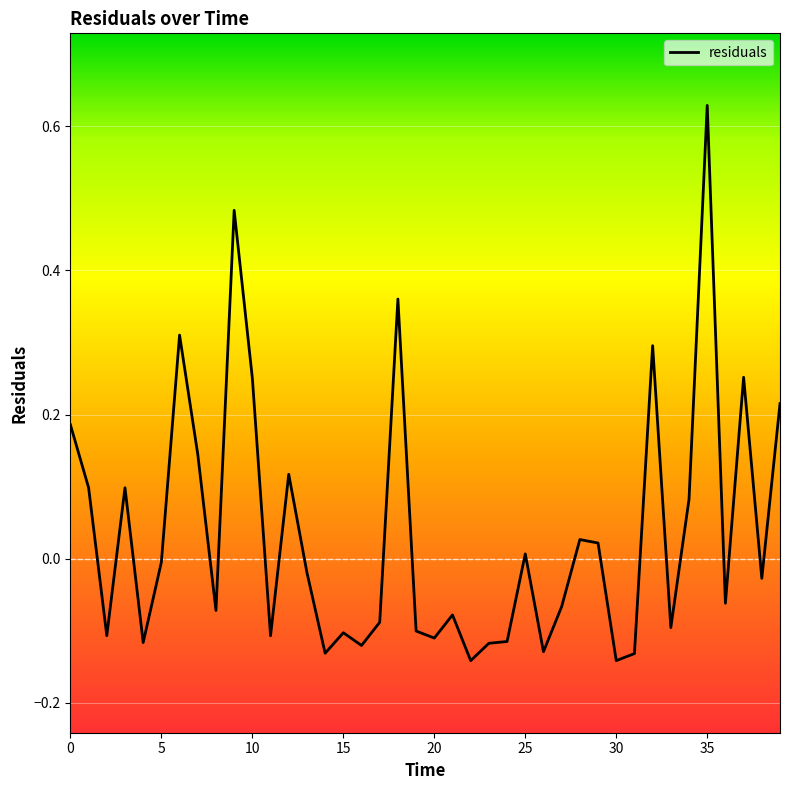

How many values are below 0?

23